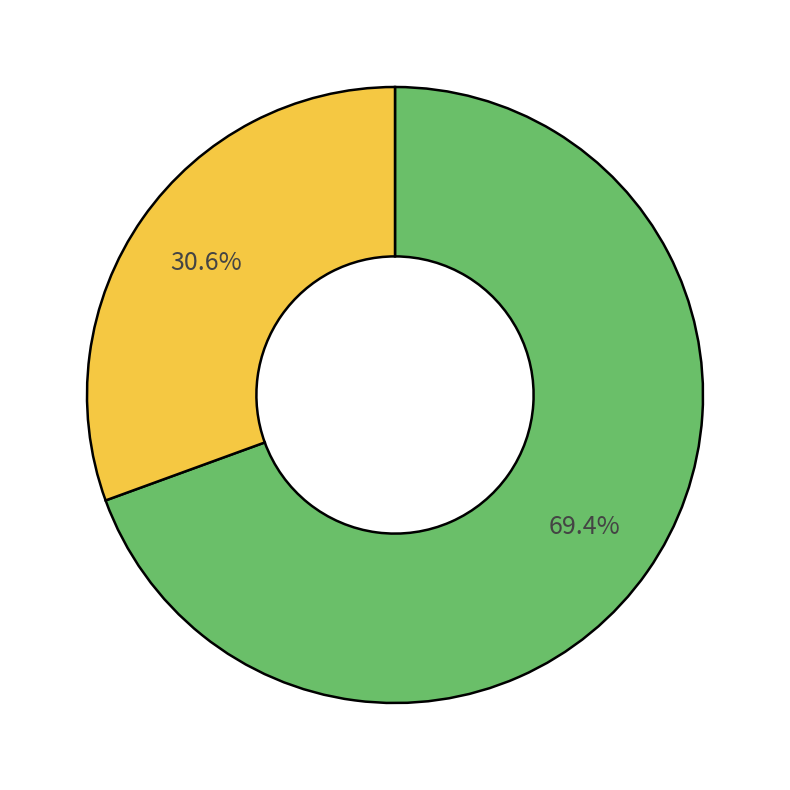

Does any single category account for the majority?

Yes